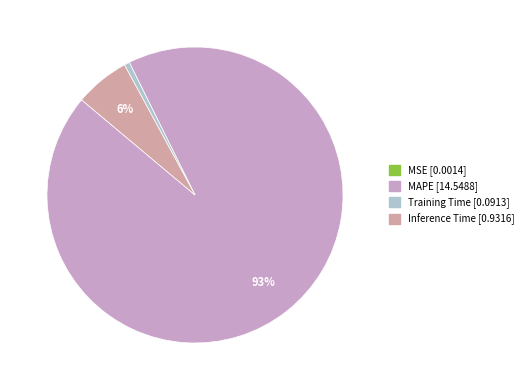

What is the total percentage of MAPE and MSE?

93.4%